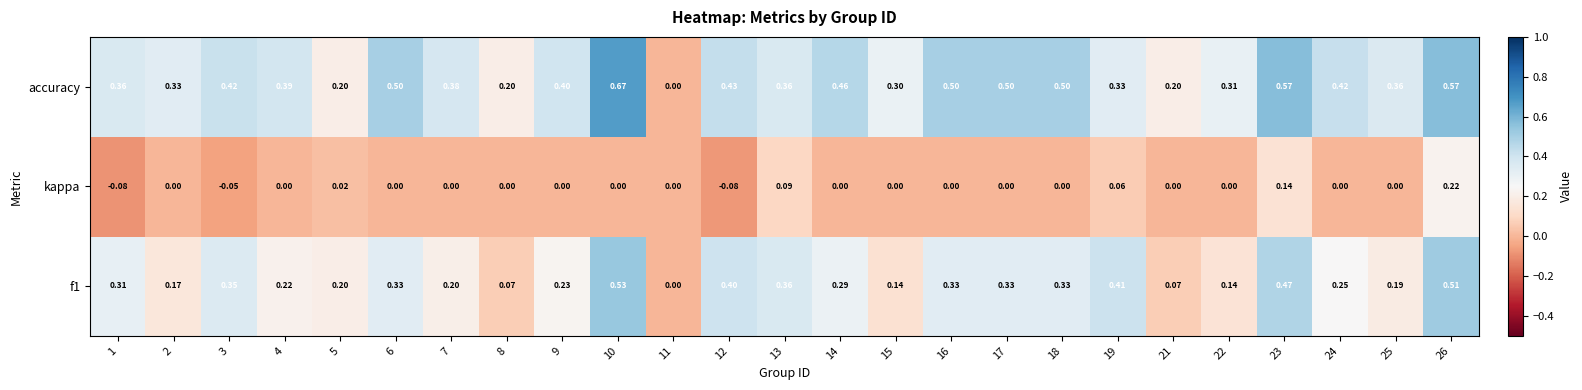

Which series changed the most between 9 and 21?

accuracy